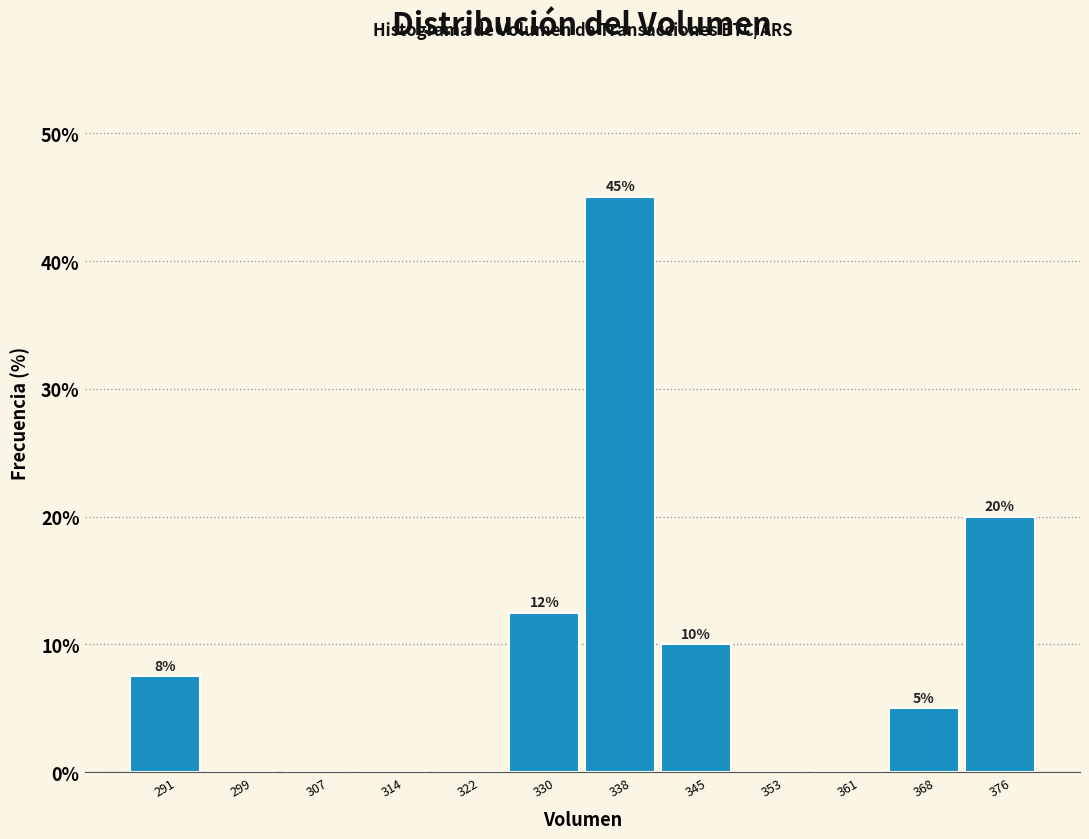

Which range on the x-axis has the tallest bar?

334 to 342